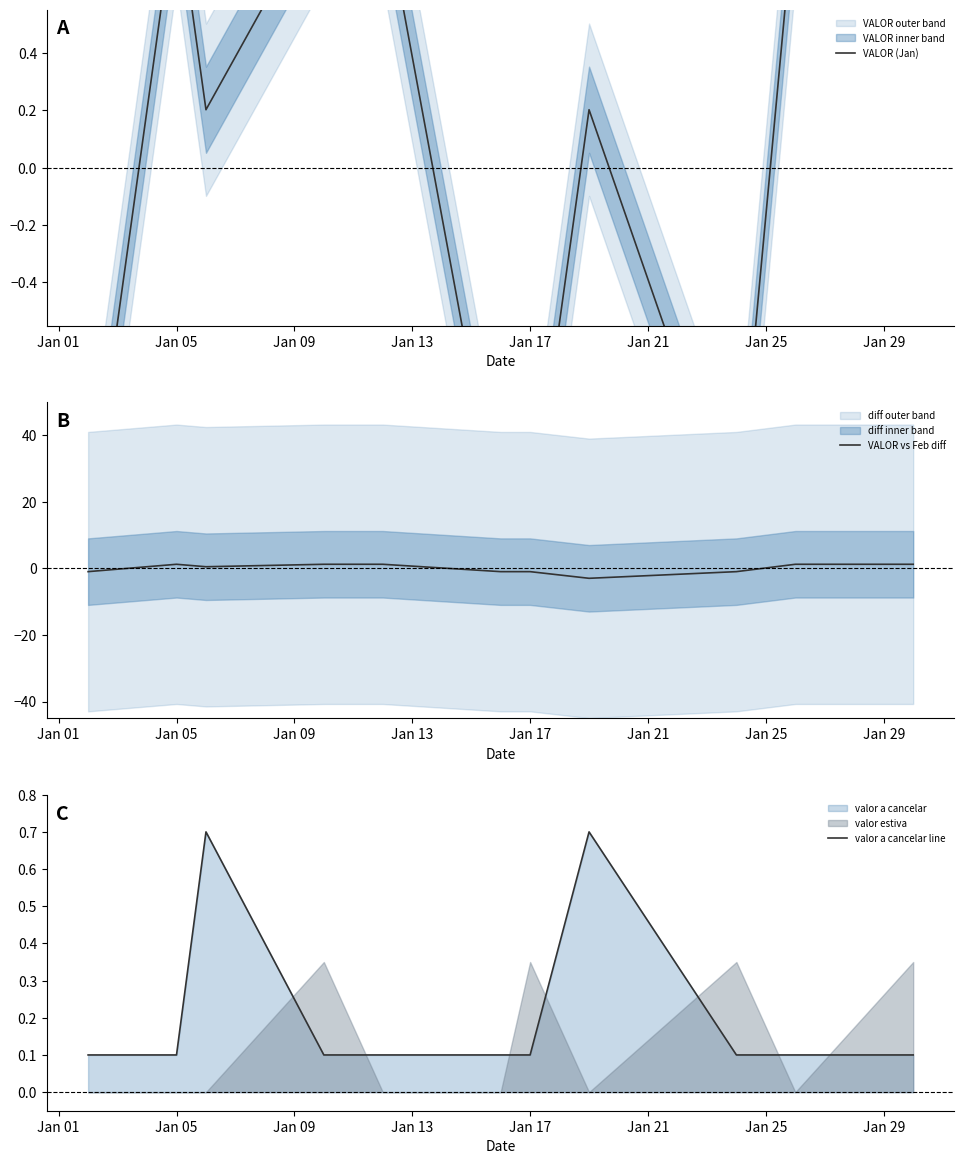

How many lines are shown in the chart?

3